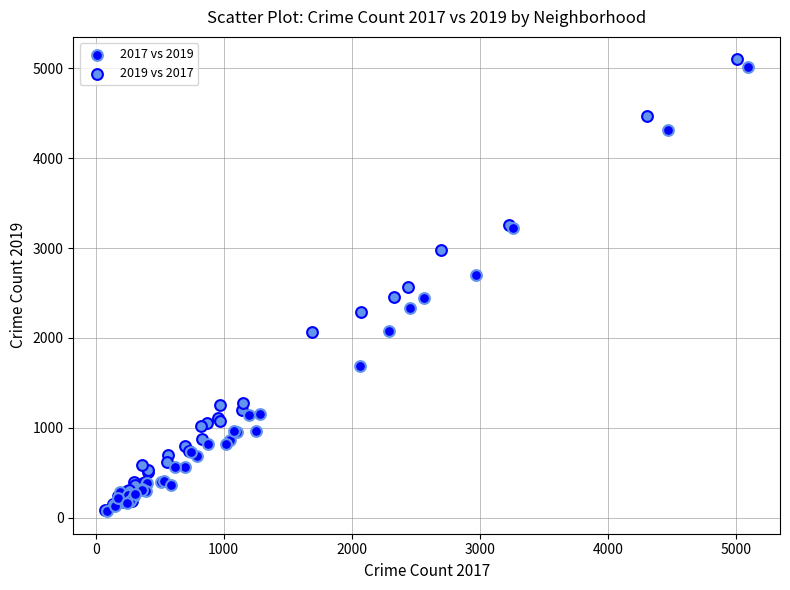

Which series has the largest Y range (max minus min)?

2019 vs 2017